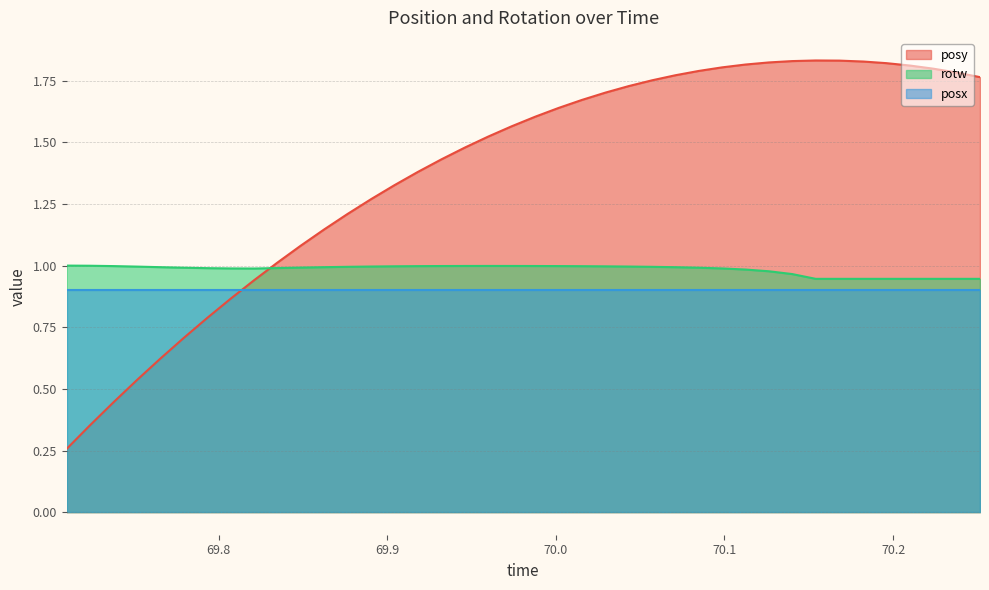

True or false: posy and rotw cross at least once.

True